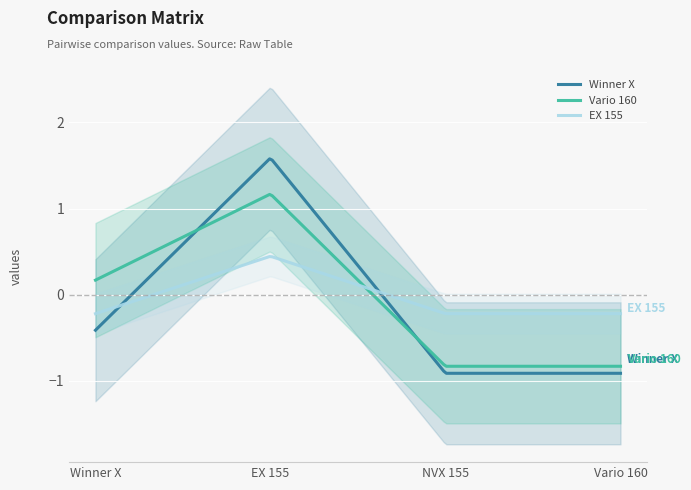

What is the highest value of the Vario 160 series?

1.2